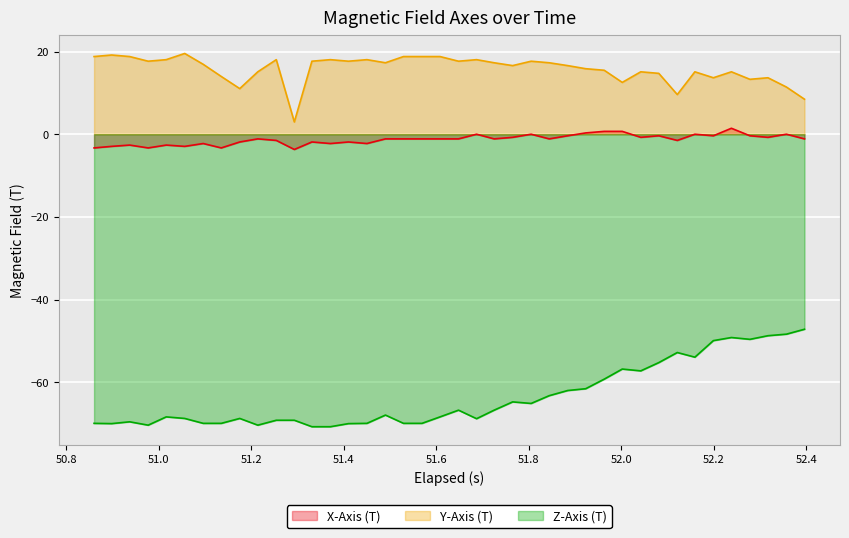

Which series has the largest total across all categories?

Y-Axis (T)